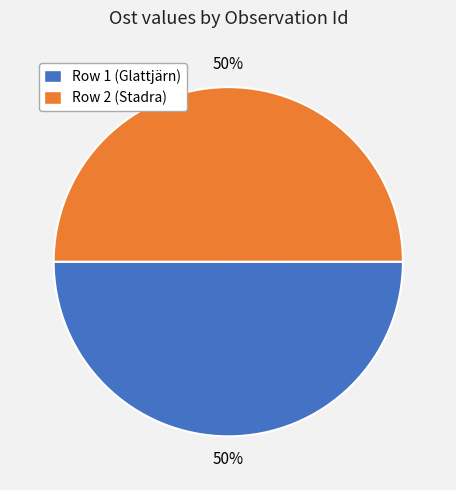

To the nearest percent, what is the combined percentage of Row 1 (Glattjärn) and Row 2 (Stadra)?

100%